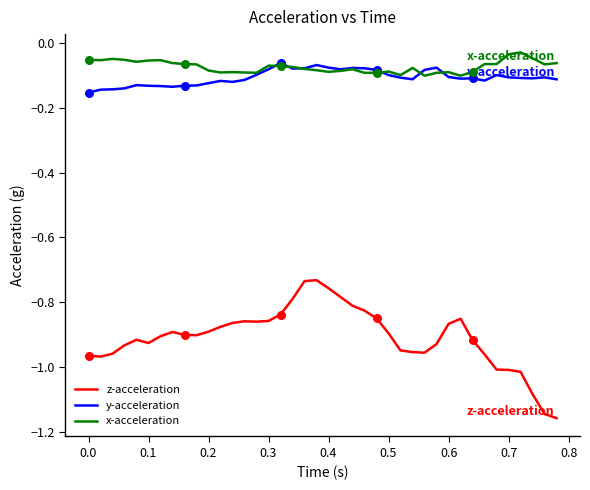

Which series has the largest range (max minus min)?

z-acceleration